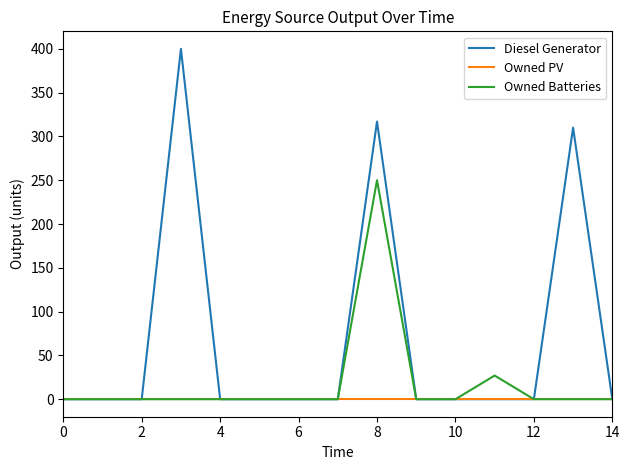

At how many categories does at least one series exceed 246?

3